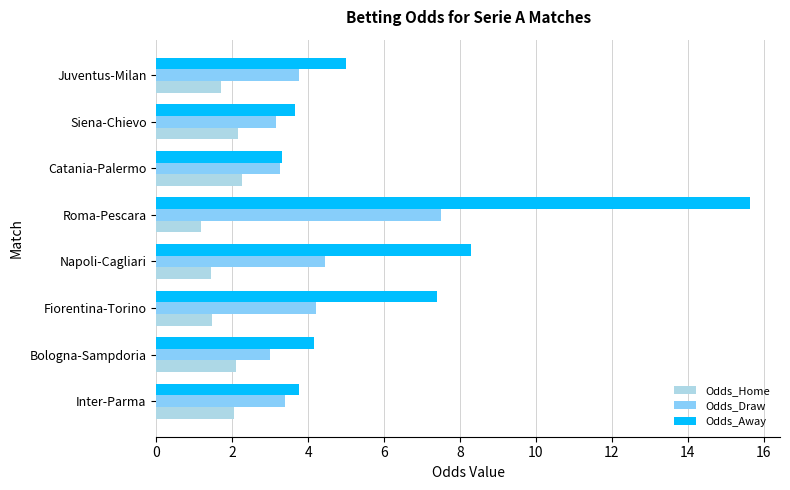

What is the difference between the second highest and second lowest values in the Odds_Home series?

0.7